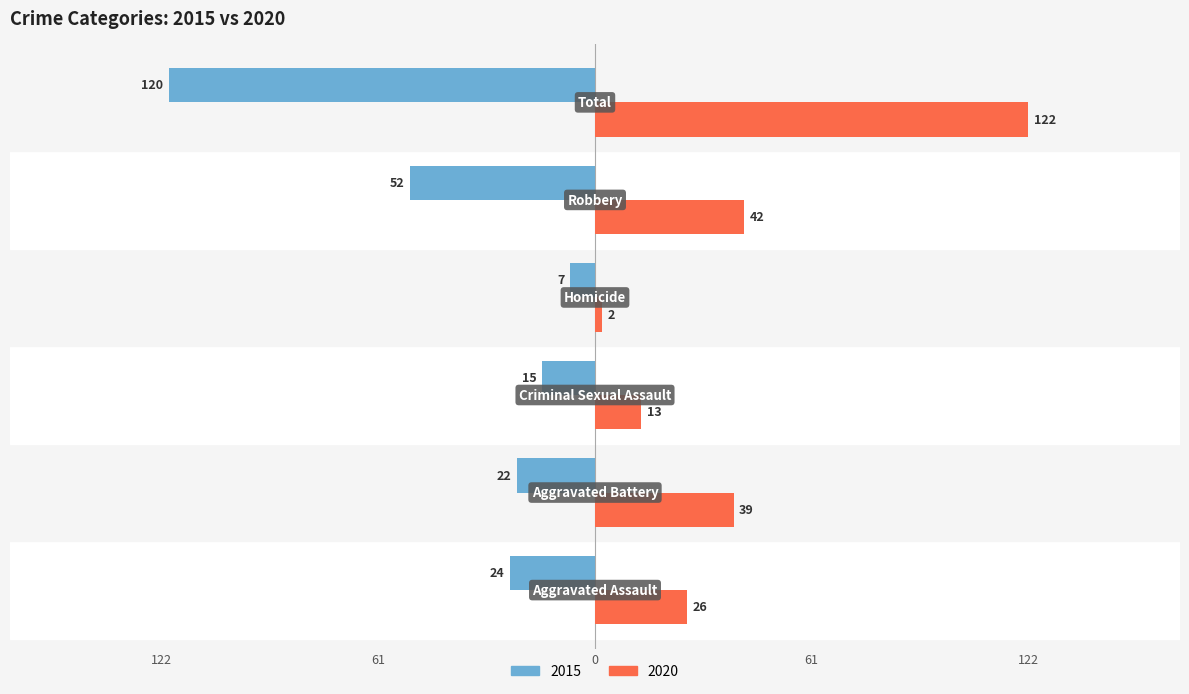

What is the maximum value shown in the chart?

122